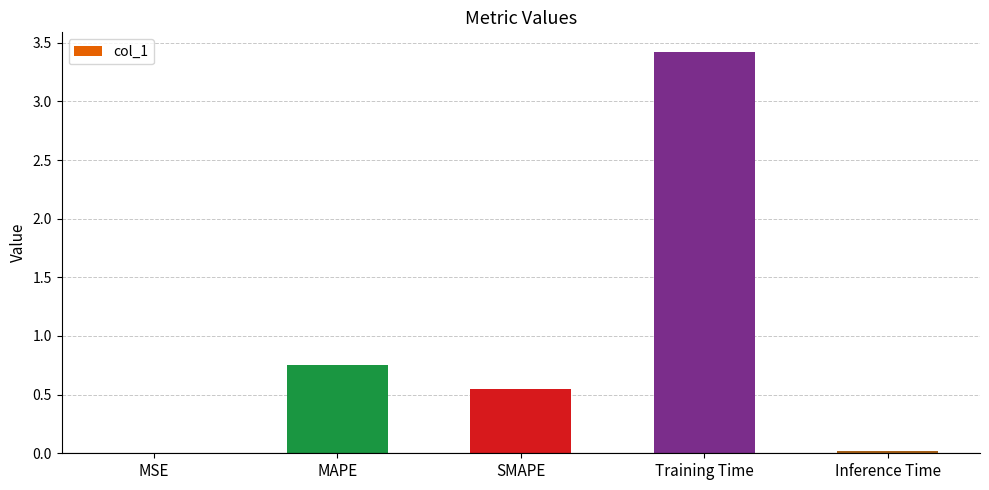

At which category does the chart reach its peak across all series?

Training Time